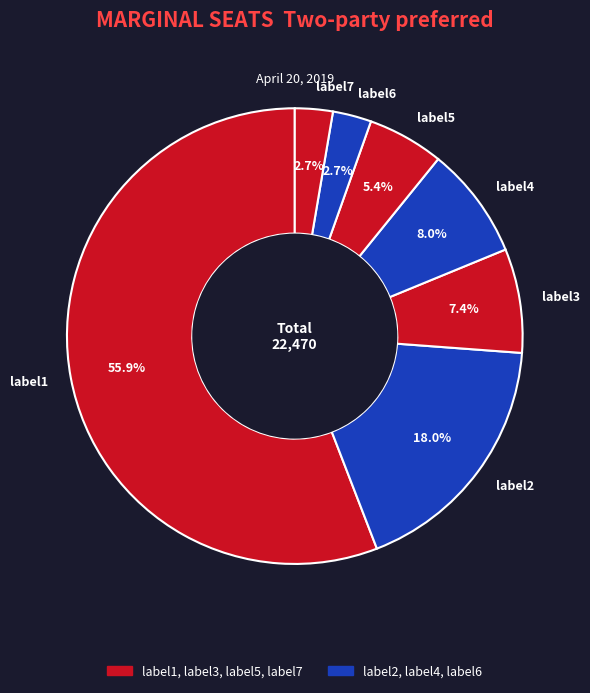

To the nearest percent, what portion does label3 represent?

7%